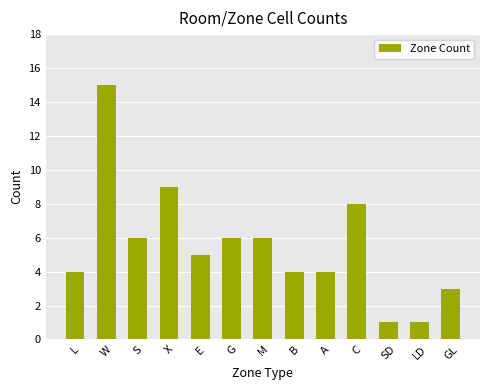

Which label corresponds to the largest value in the chart?

W